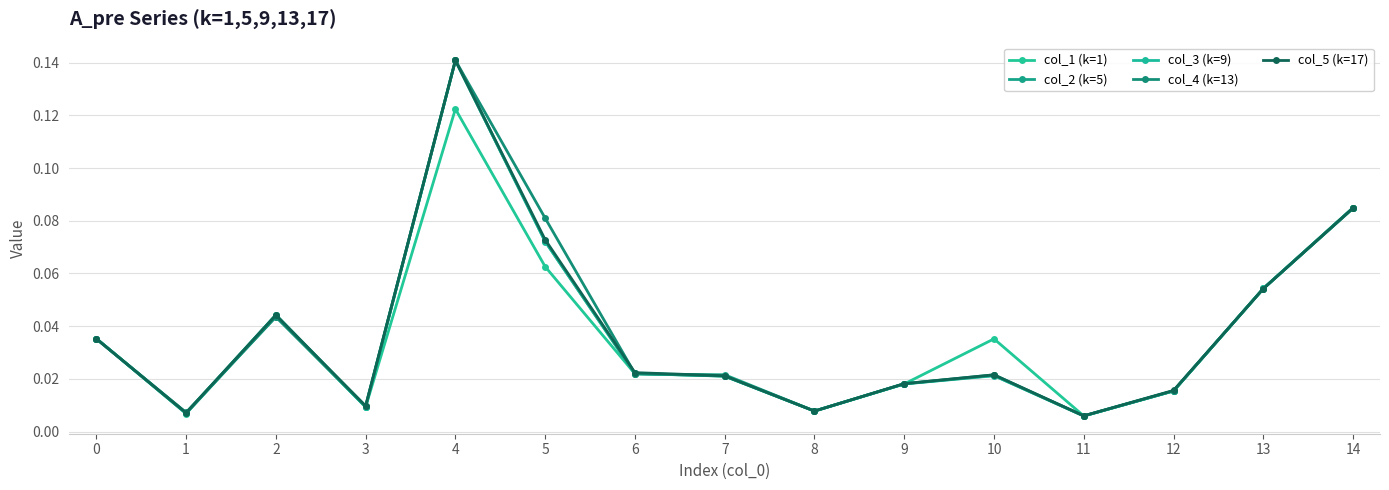

Where is the first local minimum for col_2 (k=5)?

1